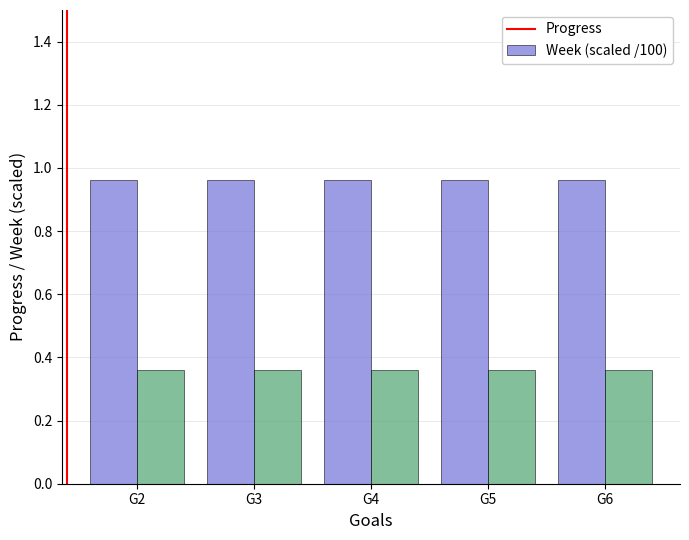

What is the sum of all Progress values?

4.8